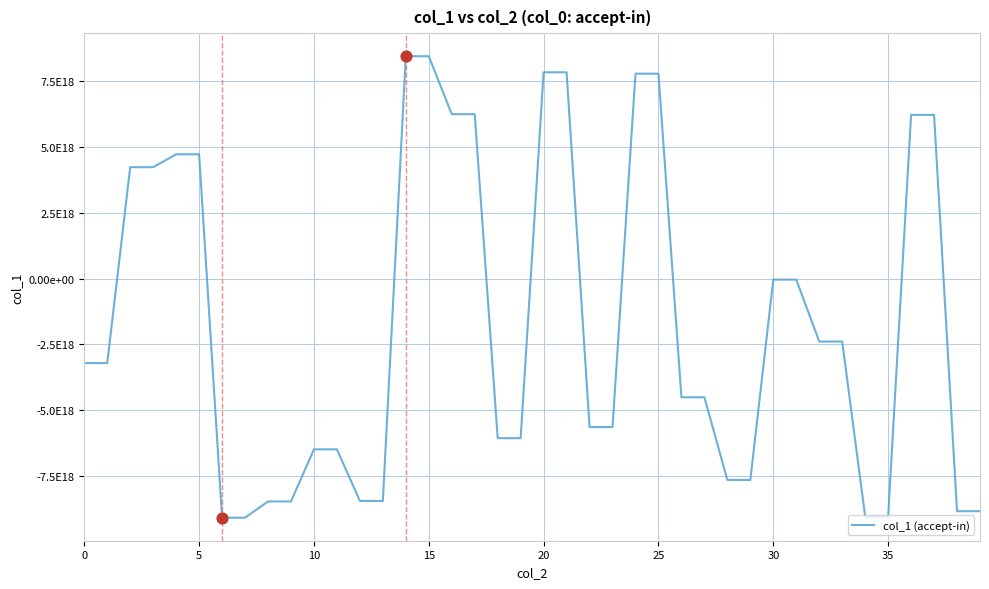

Does the chart have visible grid lines?

Yes